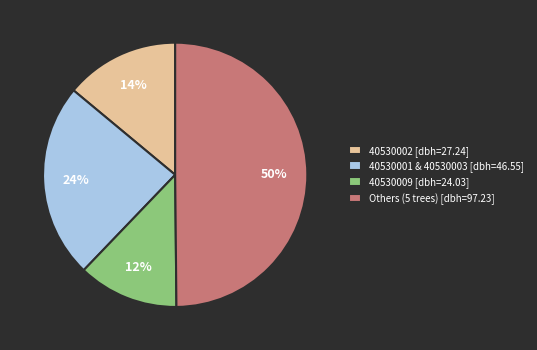

Which category has the smallest portion of the pie?

40530009 [dbh=24.03]